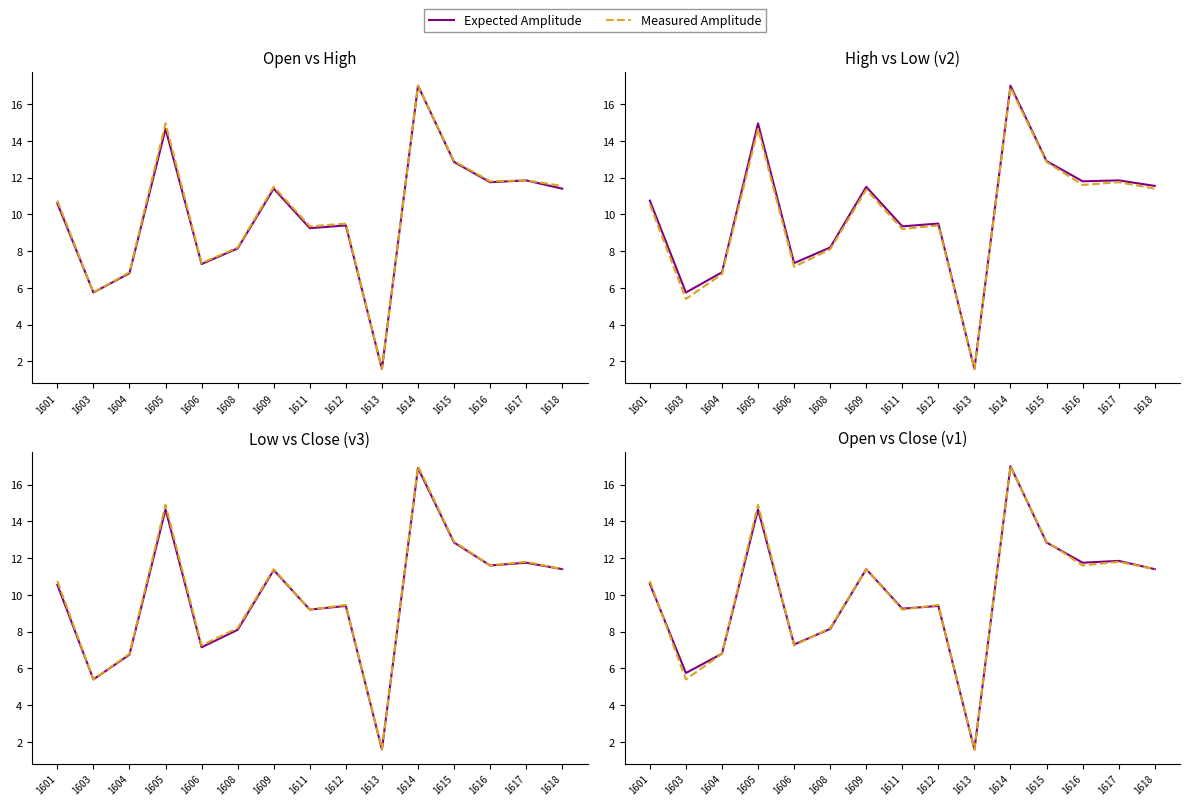

What is the spread (max minus min) of values at 1615?

0.1